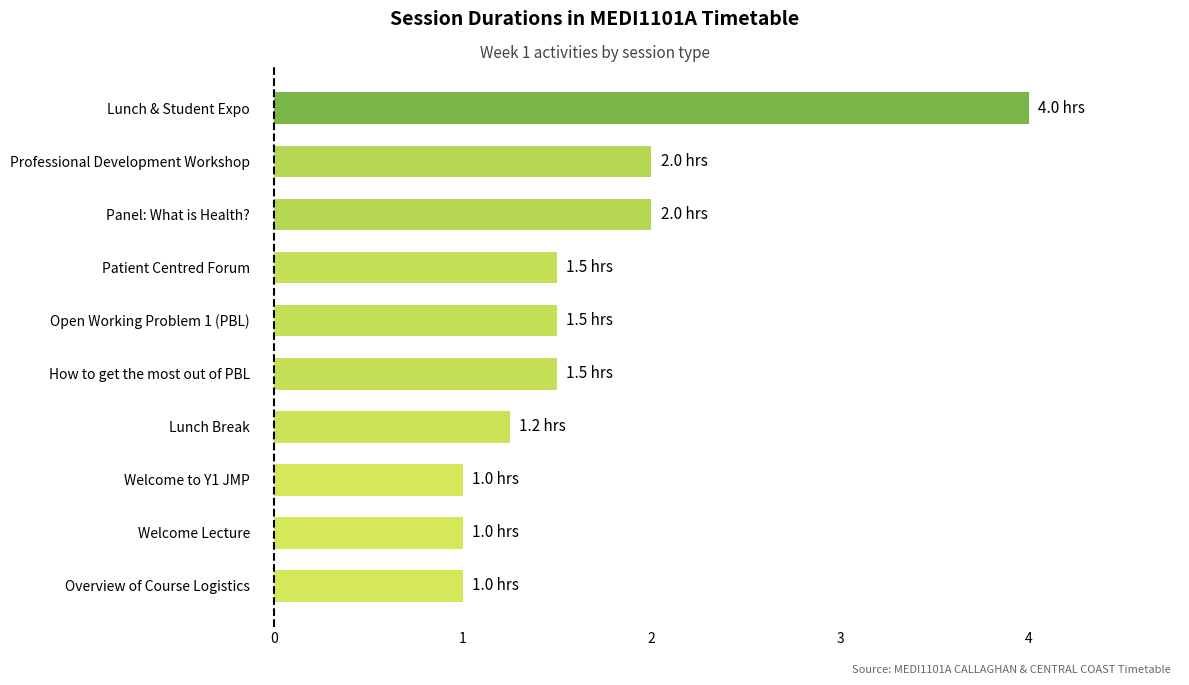

What is the smallest value displayed?

1.0